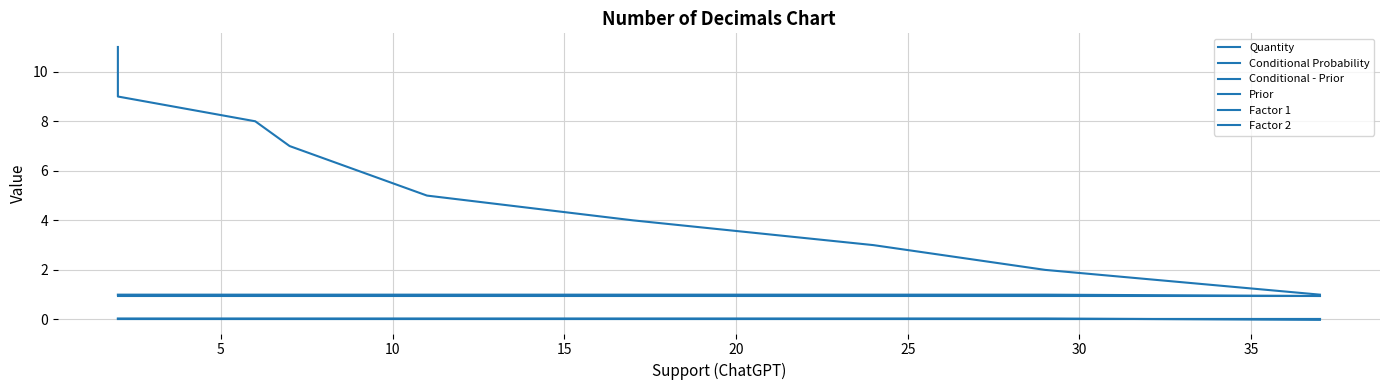

After their last crossing, which series has the higher values: Factor 2 or Conditional - Prior?

Conditional - Prior